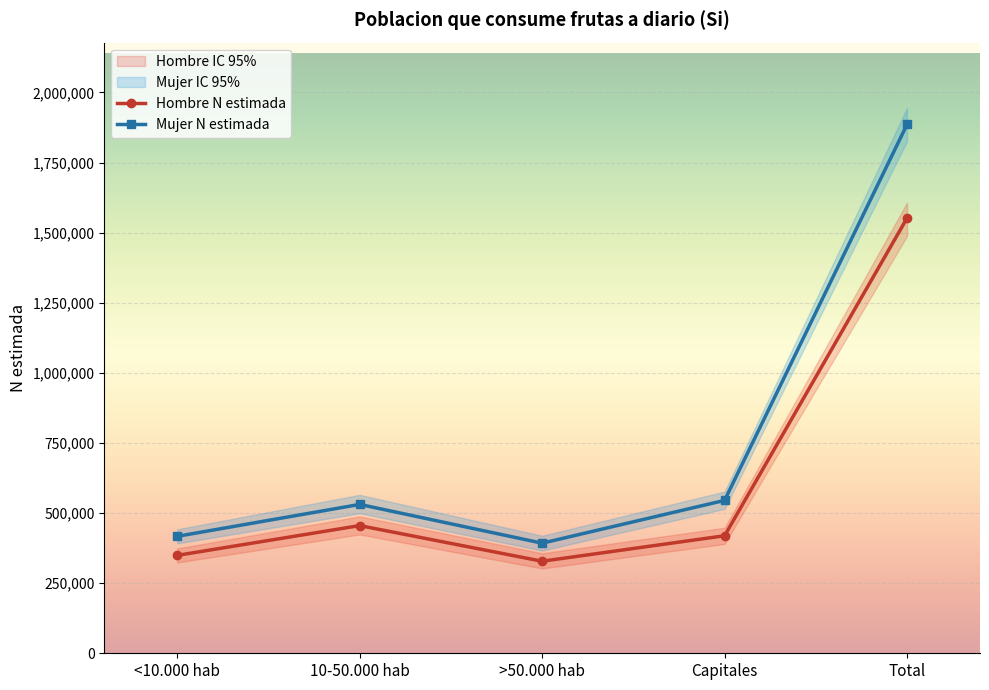

What is the spread (max minus min) of values at 10-50.000 hab?

141116